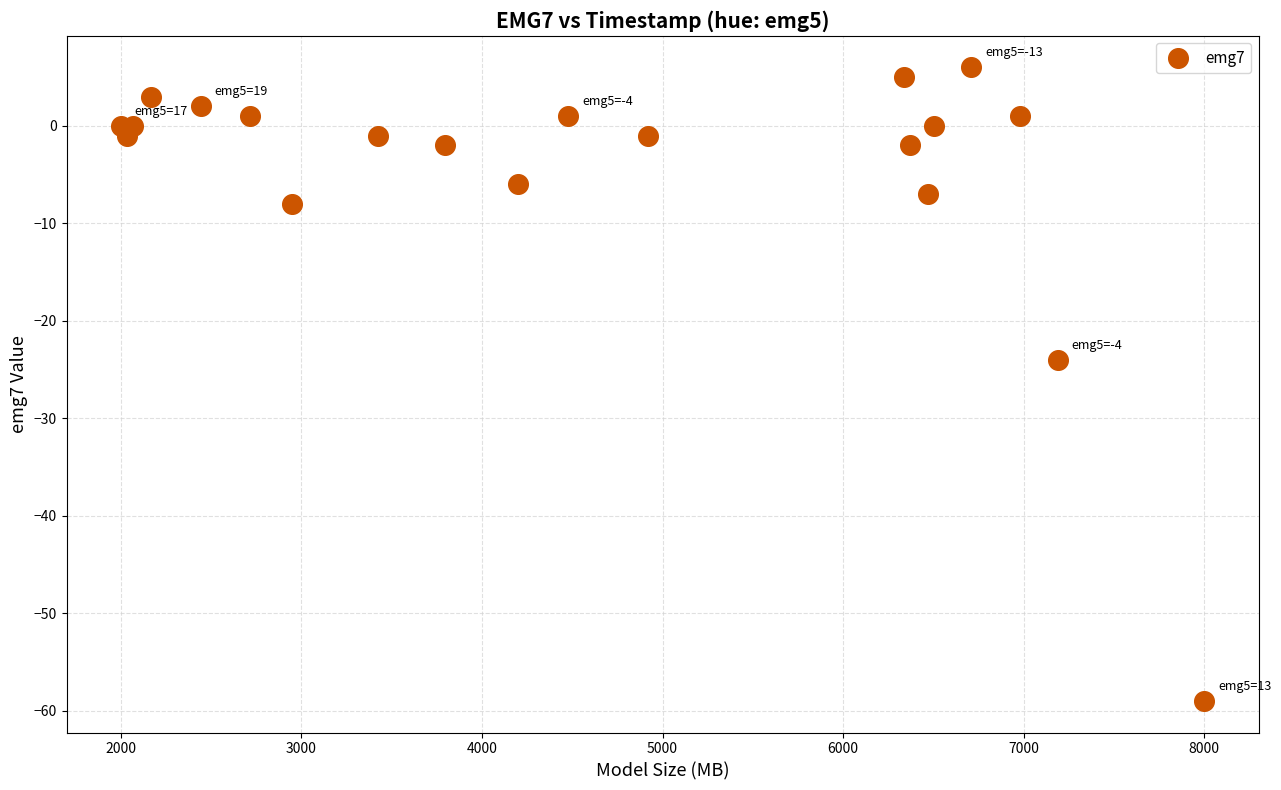

What Y value in the scatter plot is closest to -26?

-24